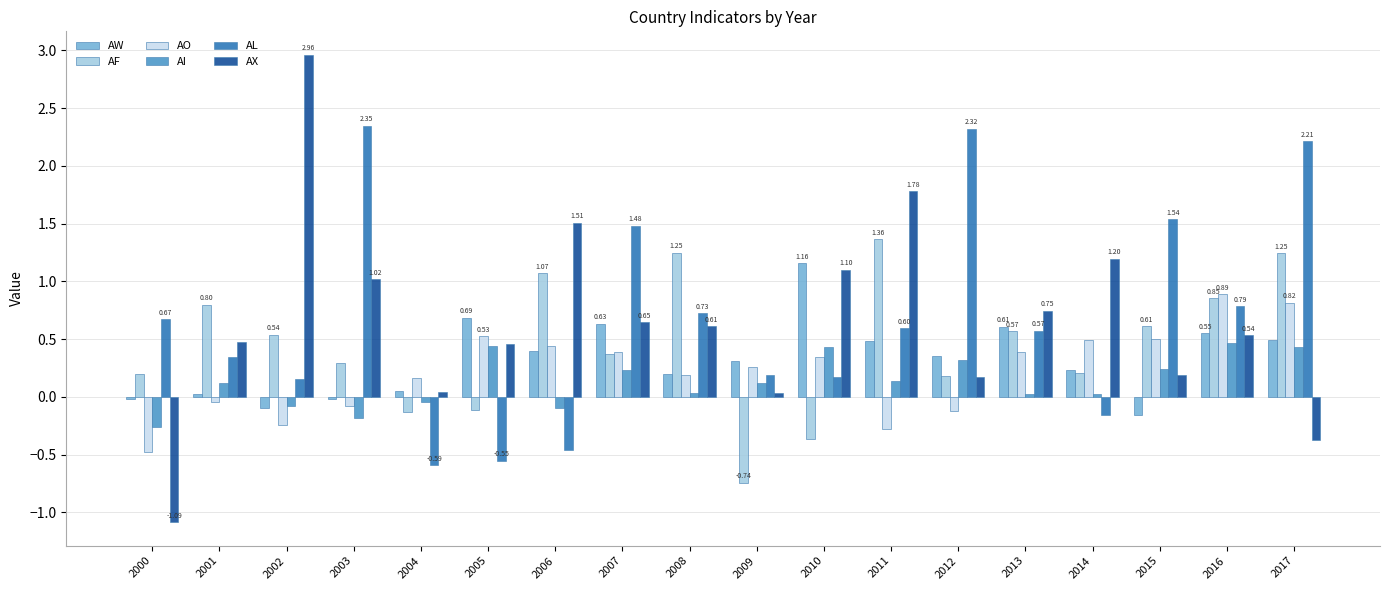

At which label does AW first exceed 0?

2001